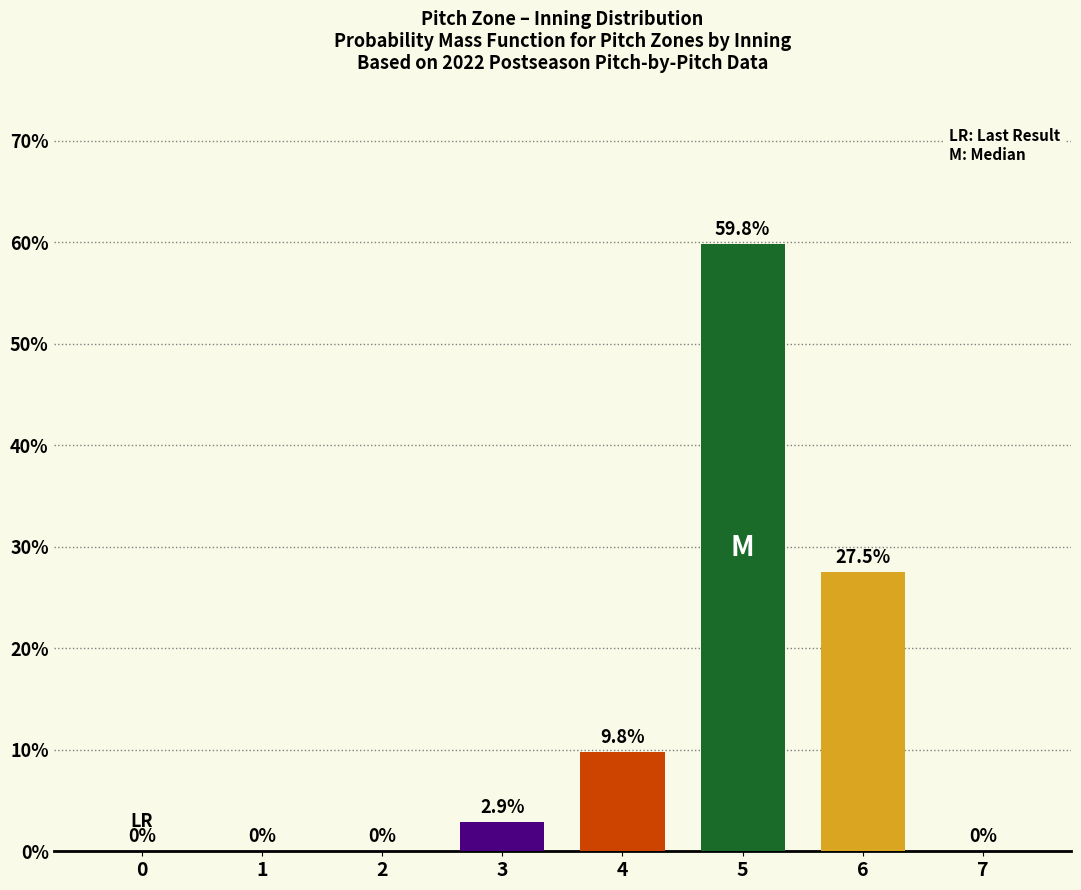

The chart shows a value of 9.8 at 4. True or false?

True